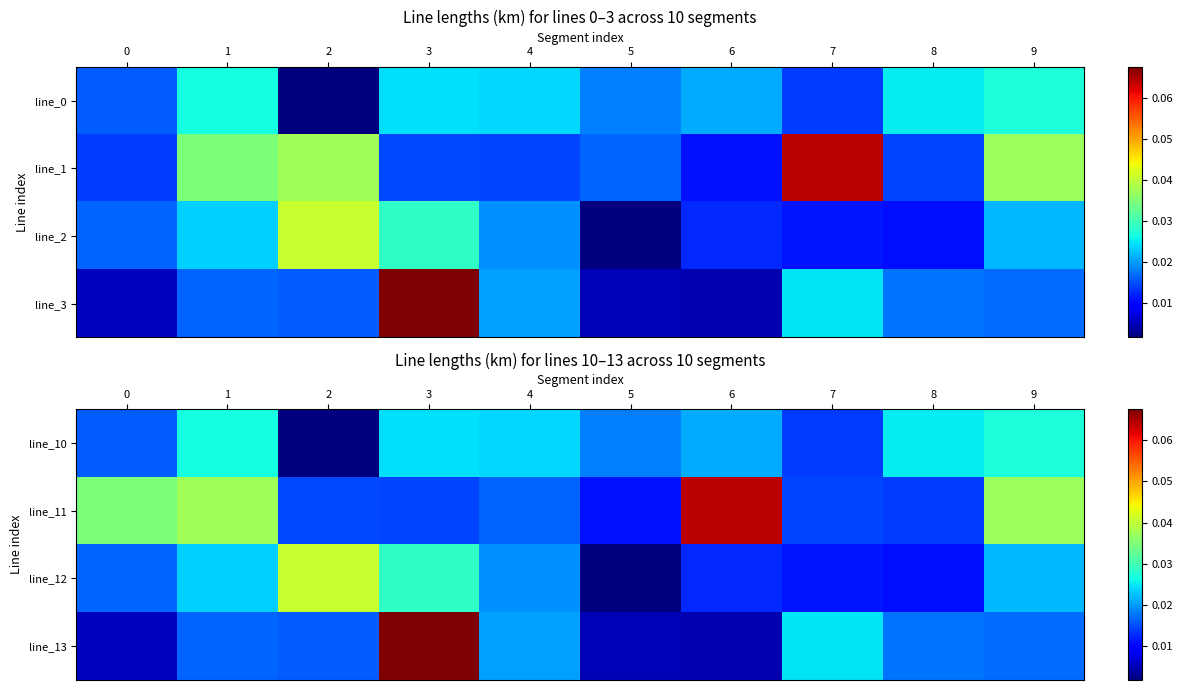

List the labels in order of line_10 value, largest first.

9, 1, 8, 3, 4, 6, 5, 0, 7, 2